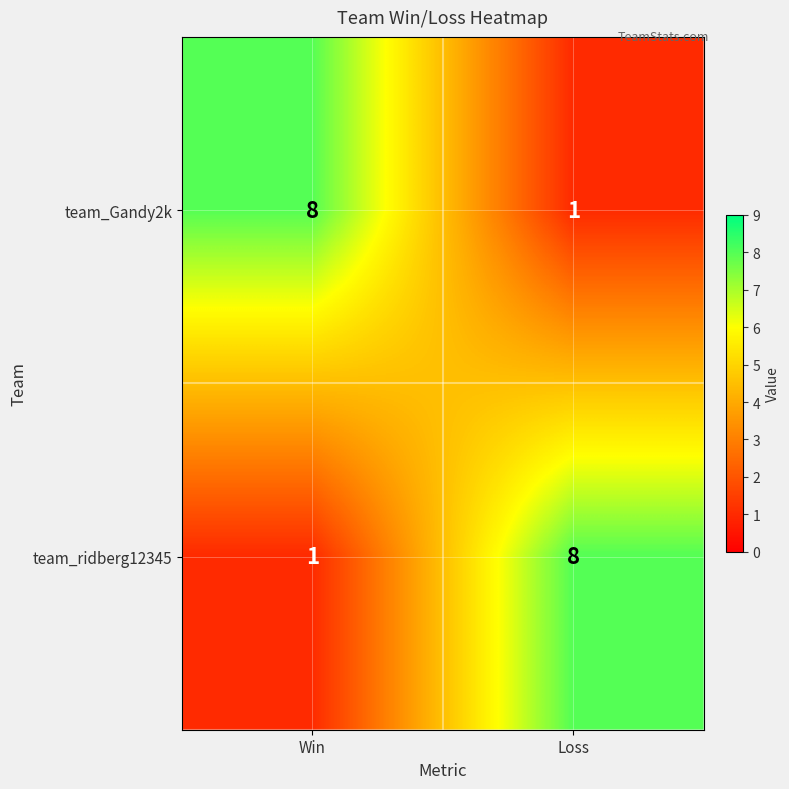

Reading left to right, extract all data points from this chart.

team_Gandy2k: 8	1
team_ridberg12345: 1	8